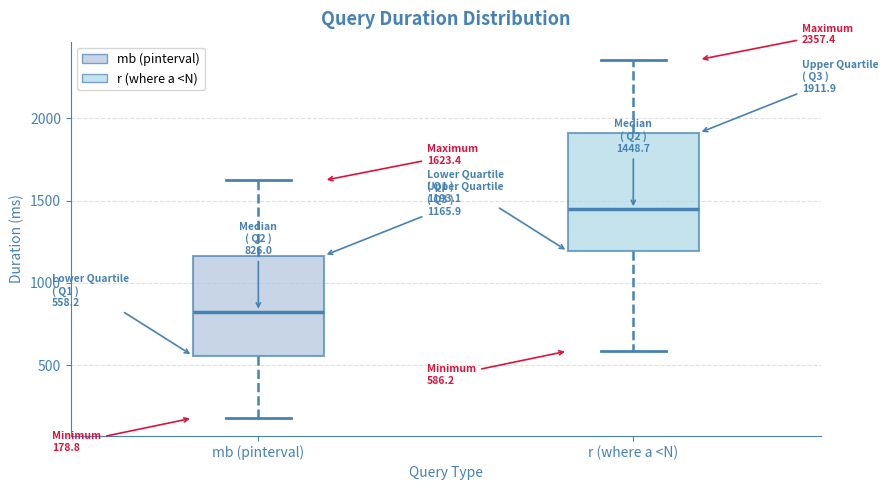

Which box's median line is the highest?

r (where a <N)